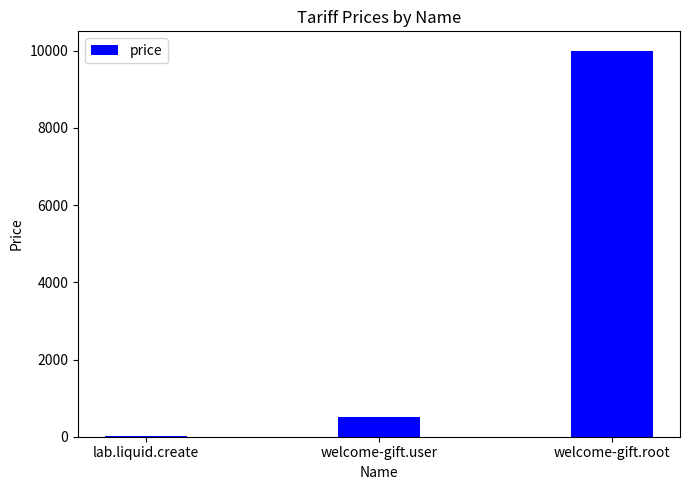

The chart shows a value of 500 at welcome-gift.user. True or false?

True